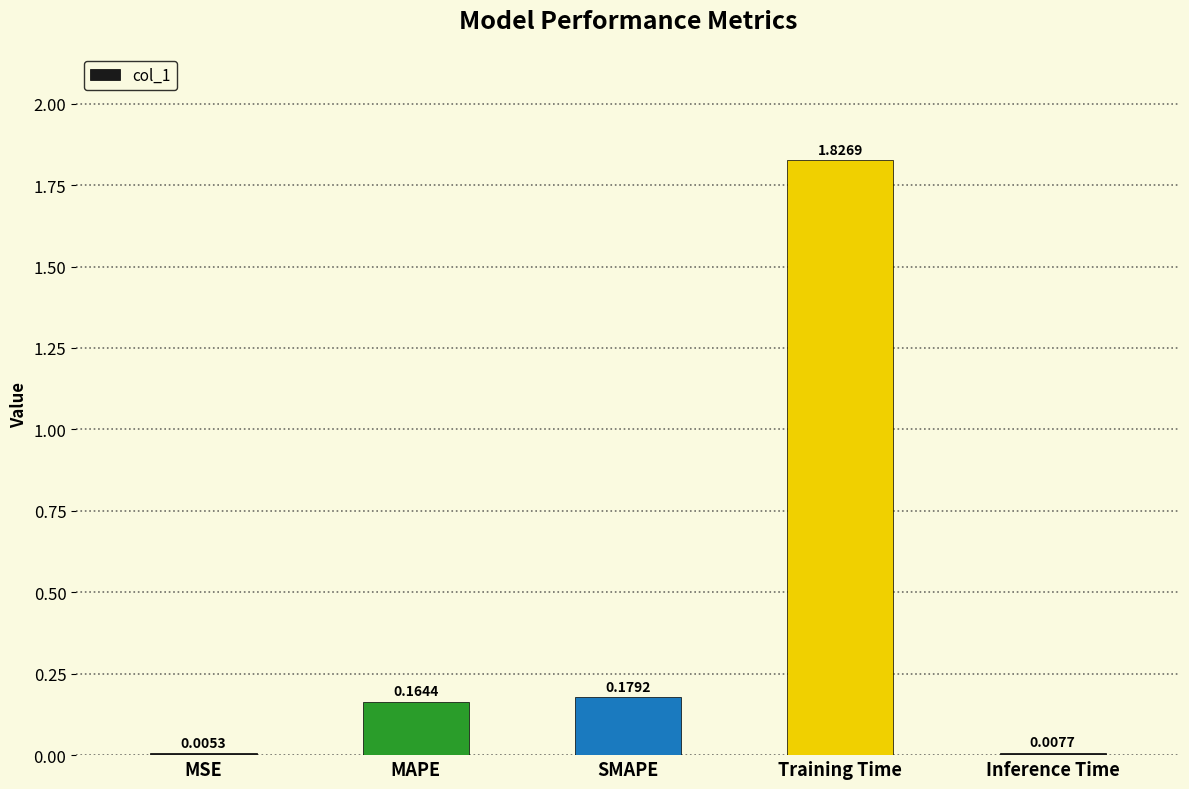

Where is the data nearest to the value 0?

MSE